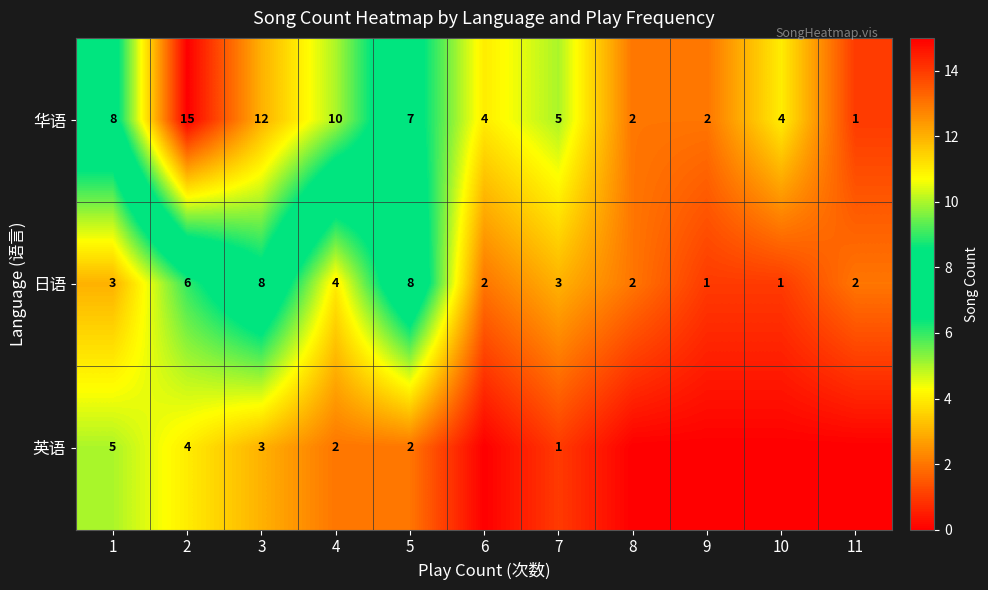

Between 5 and 1, which is larger?

1